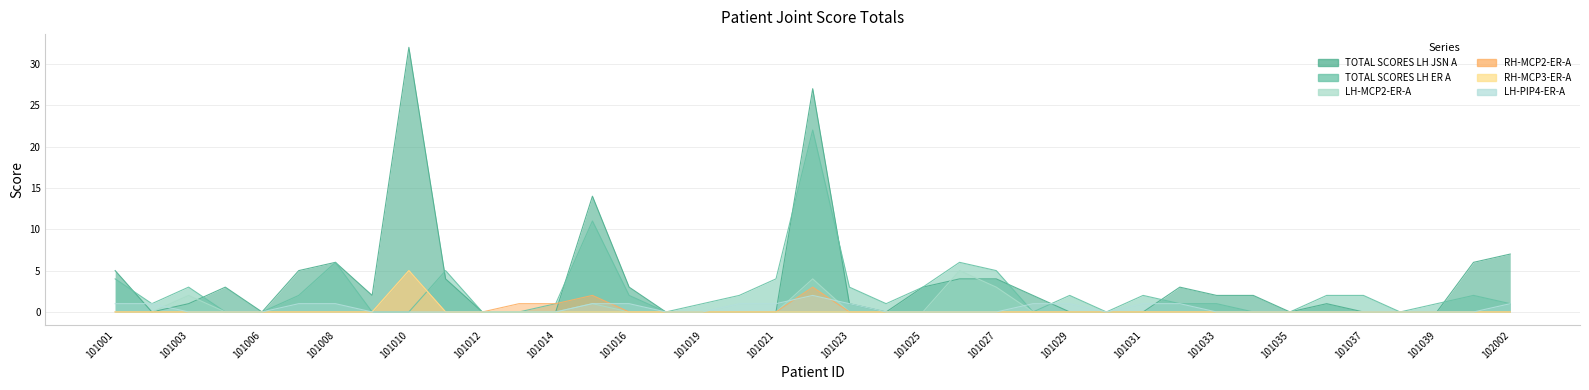

True or false: TOTAL SCORES LH JSN A has more than 0 points higher than both neighbors.

True